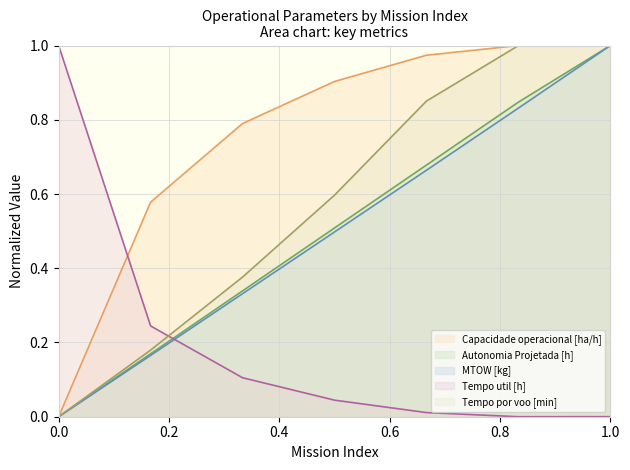

Is it true that MTOW [kg] equals 1.0 at 1.0?

True